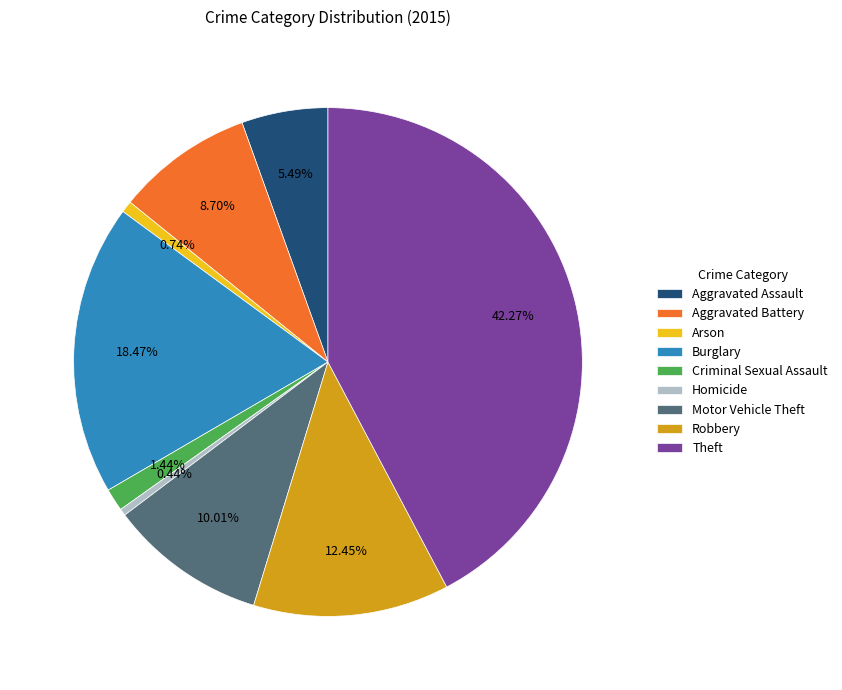

True or false: Burglary accounts for 18% of the total.

True